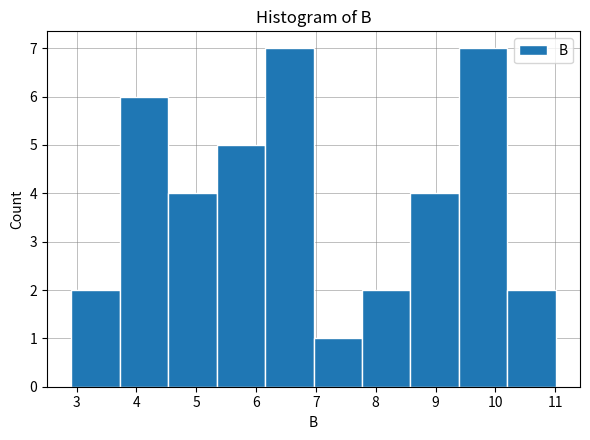

Reading left to right, transcribe this chart: for each bar, give the range it covers on the x-axis and its height. Neither the bar edges nor the heights are printed on the chart, so give them approximately, as read against the axes.

2.91 to 3.72: 2
3.72 to 4.53: 6
4.53 to 5.34: 4
5.34 to 6.15: 5
6.15 to 6.96: 7
6.96 to 7.77: 1
7.77 to 8.58: 2
8.58 to 9.39: 4
9.39 to 10.20: 7
10.20 to 11.01: 2